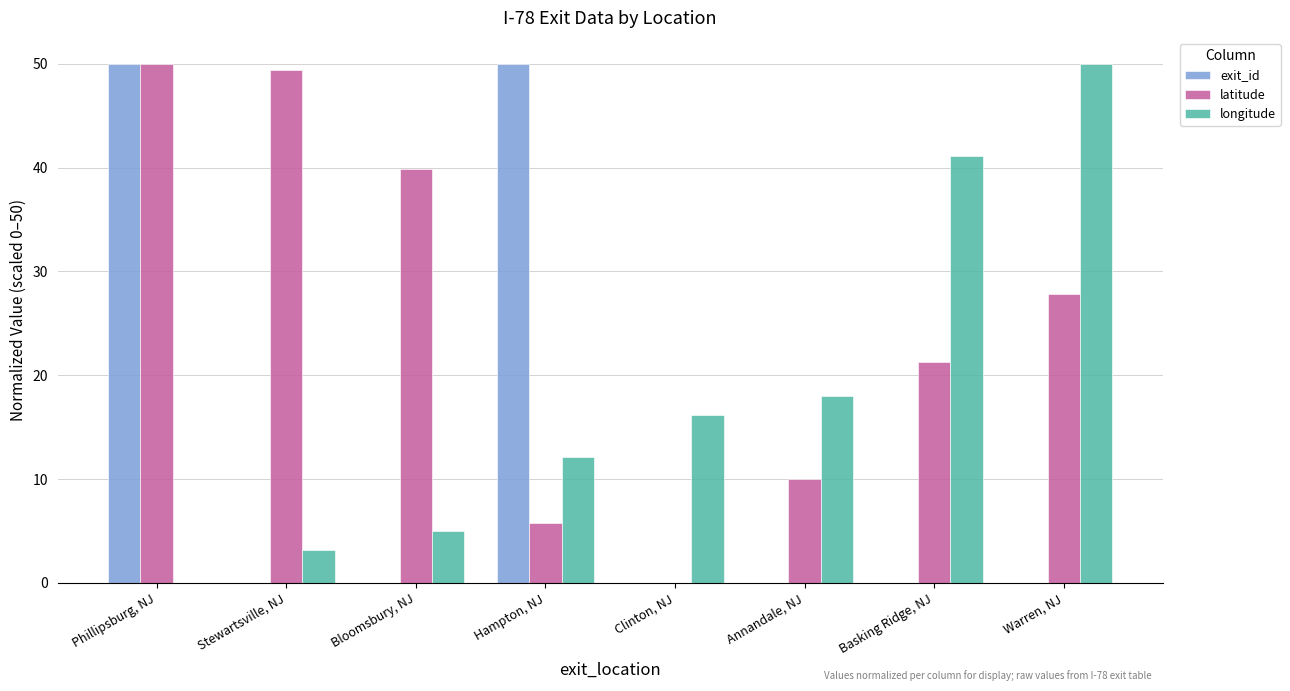

At which label does longitude reach its peak?

Warren, NJ